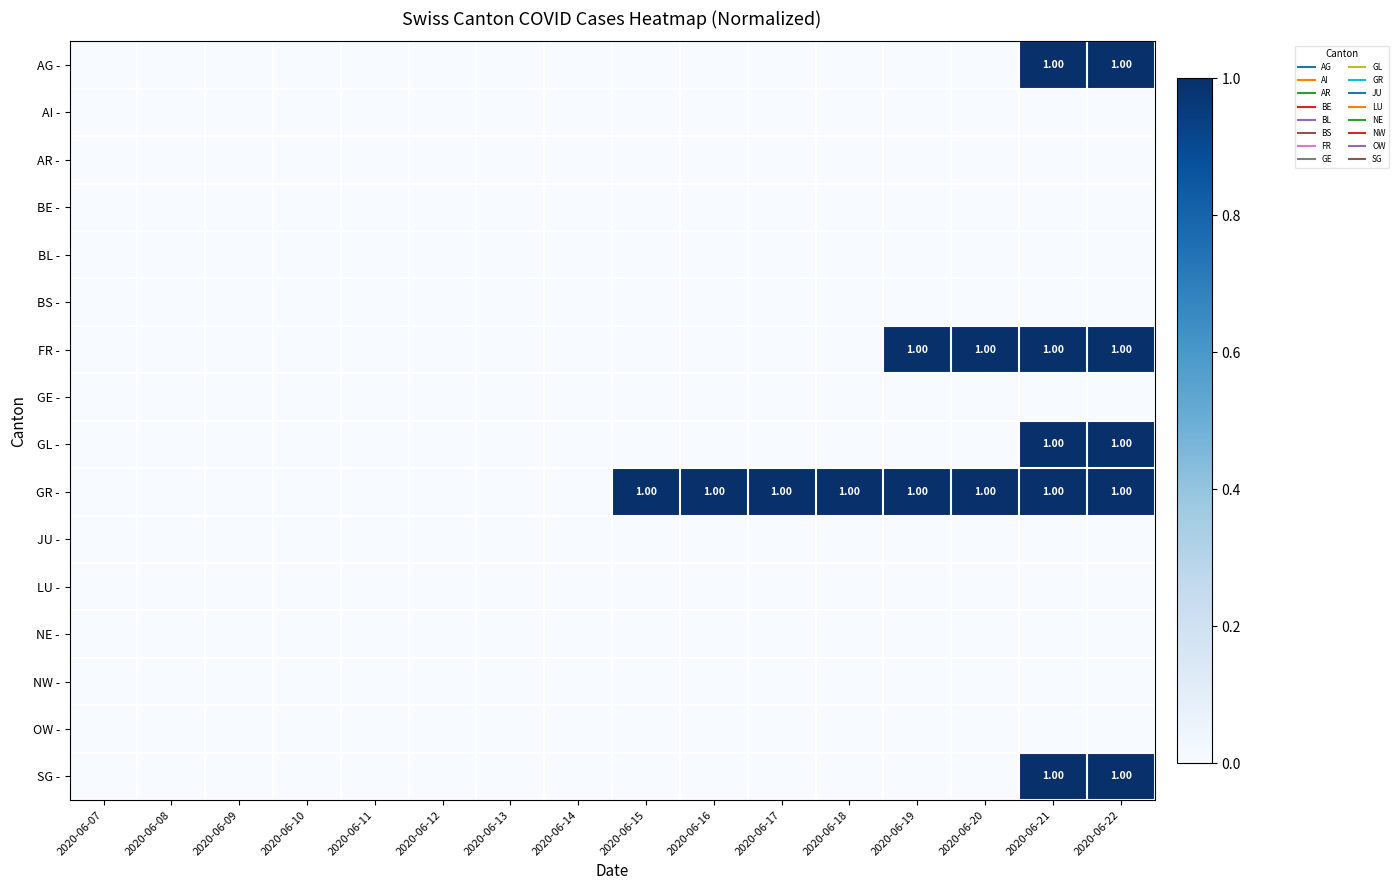

List the series in order of their peak value, highest first.

AG -, FR -, GL -, GR -, SG -, AI -, AR -, BE -, BL -, BS -, GE -, JU -, LU -, NE -, NW -, OW -